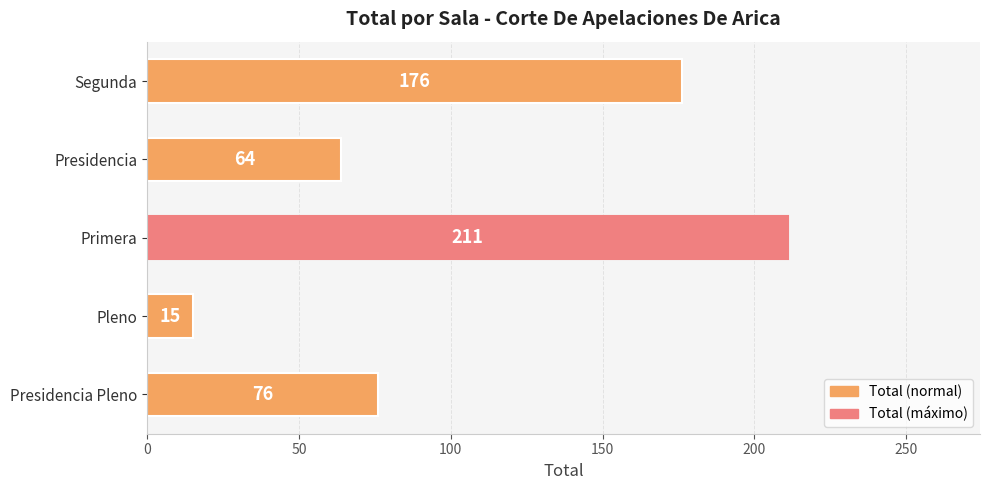

Reading bottom to top, transcribe all the data shown in this chart.

Presidencia Pleno=76	Pleno=15	Primera=211	Presidencia=64	Segunda=176